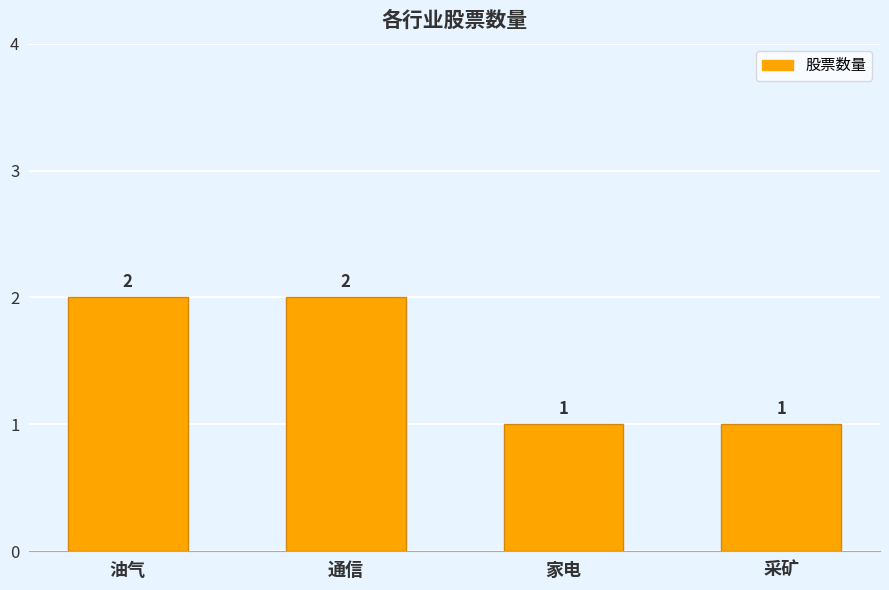

What position from the left is 采矿?

4